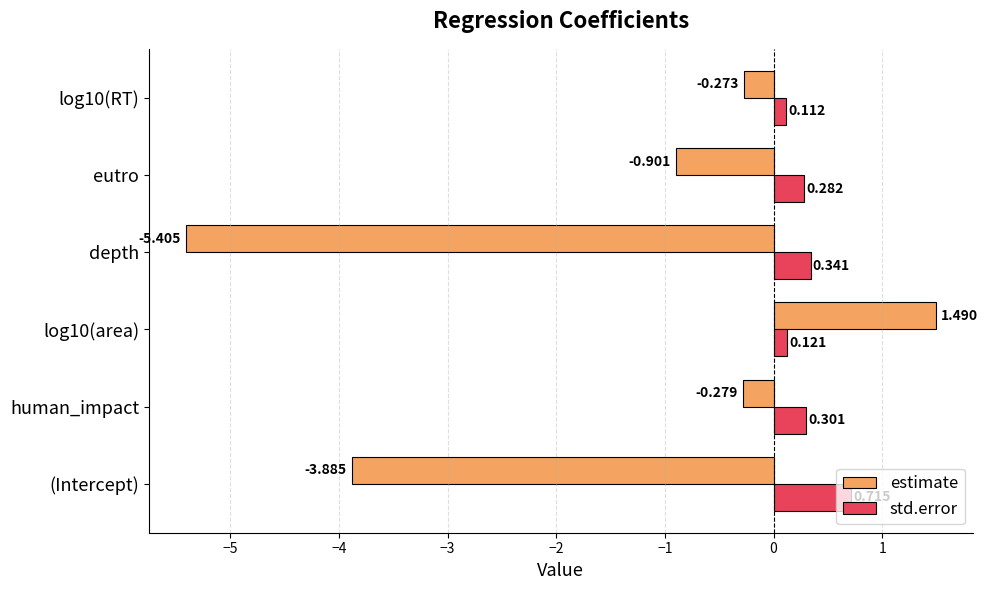

Where is estimate nearest to the value -1?

eutro